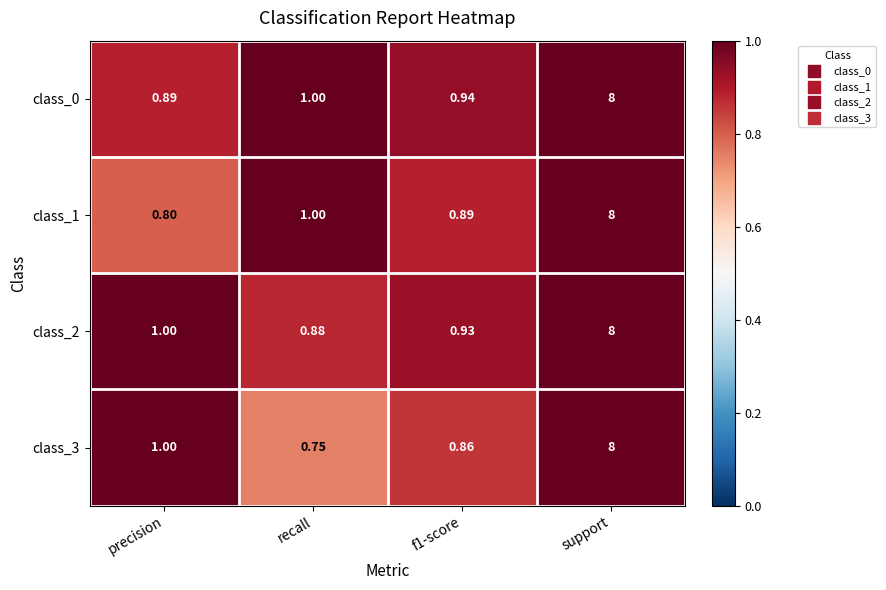

At which label does class_2 reach its peak?

support